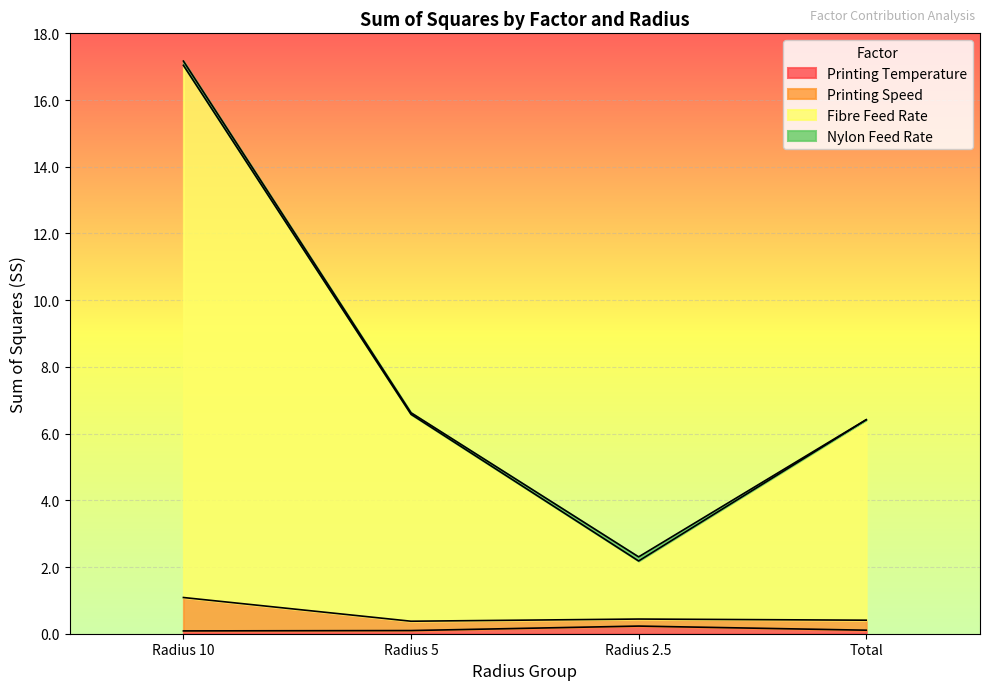

What is the spread (max minus min) of values at Radius 2.5?

2.0